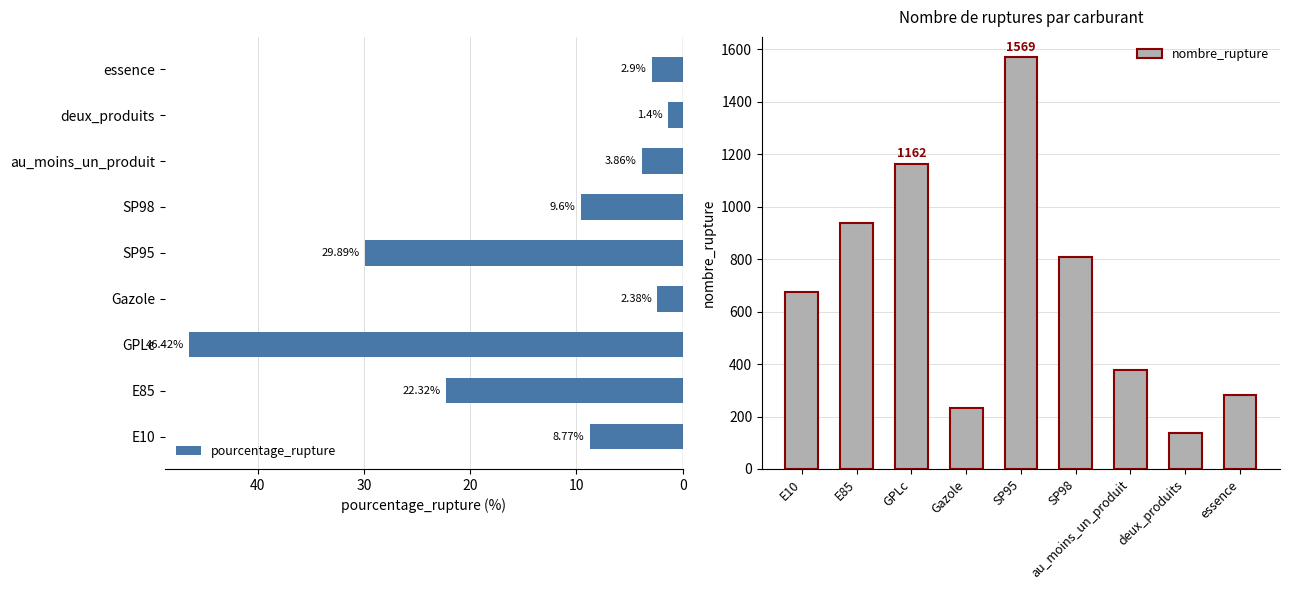

What are all the series names shown in the legend?

pourcentage_rupture, nombre_rupture